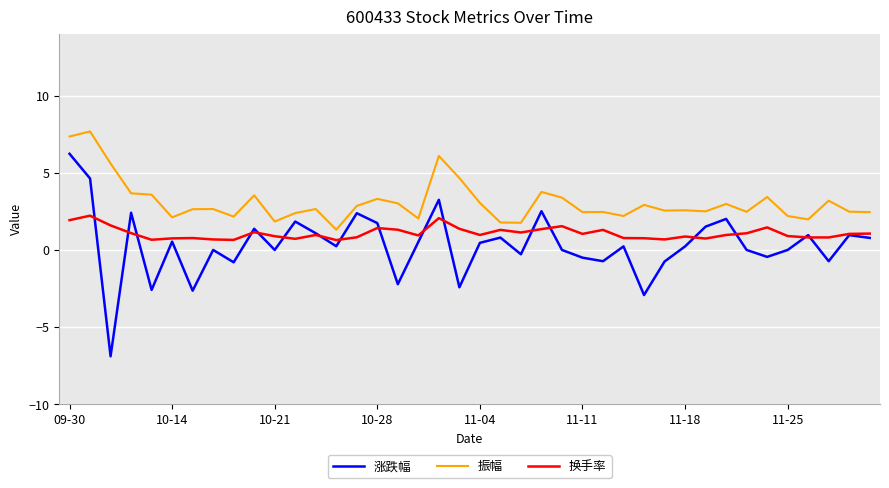

Which series has the largest range (max minus min)?

涨跌幅